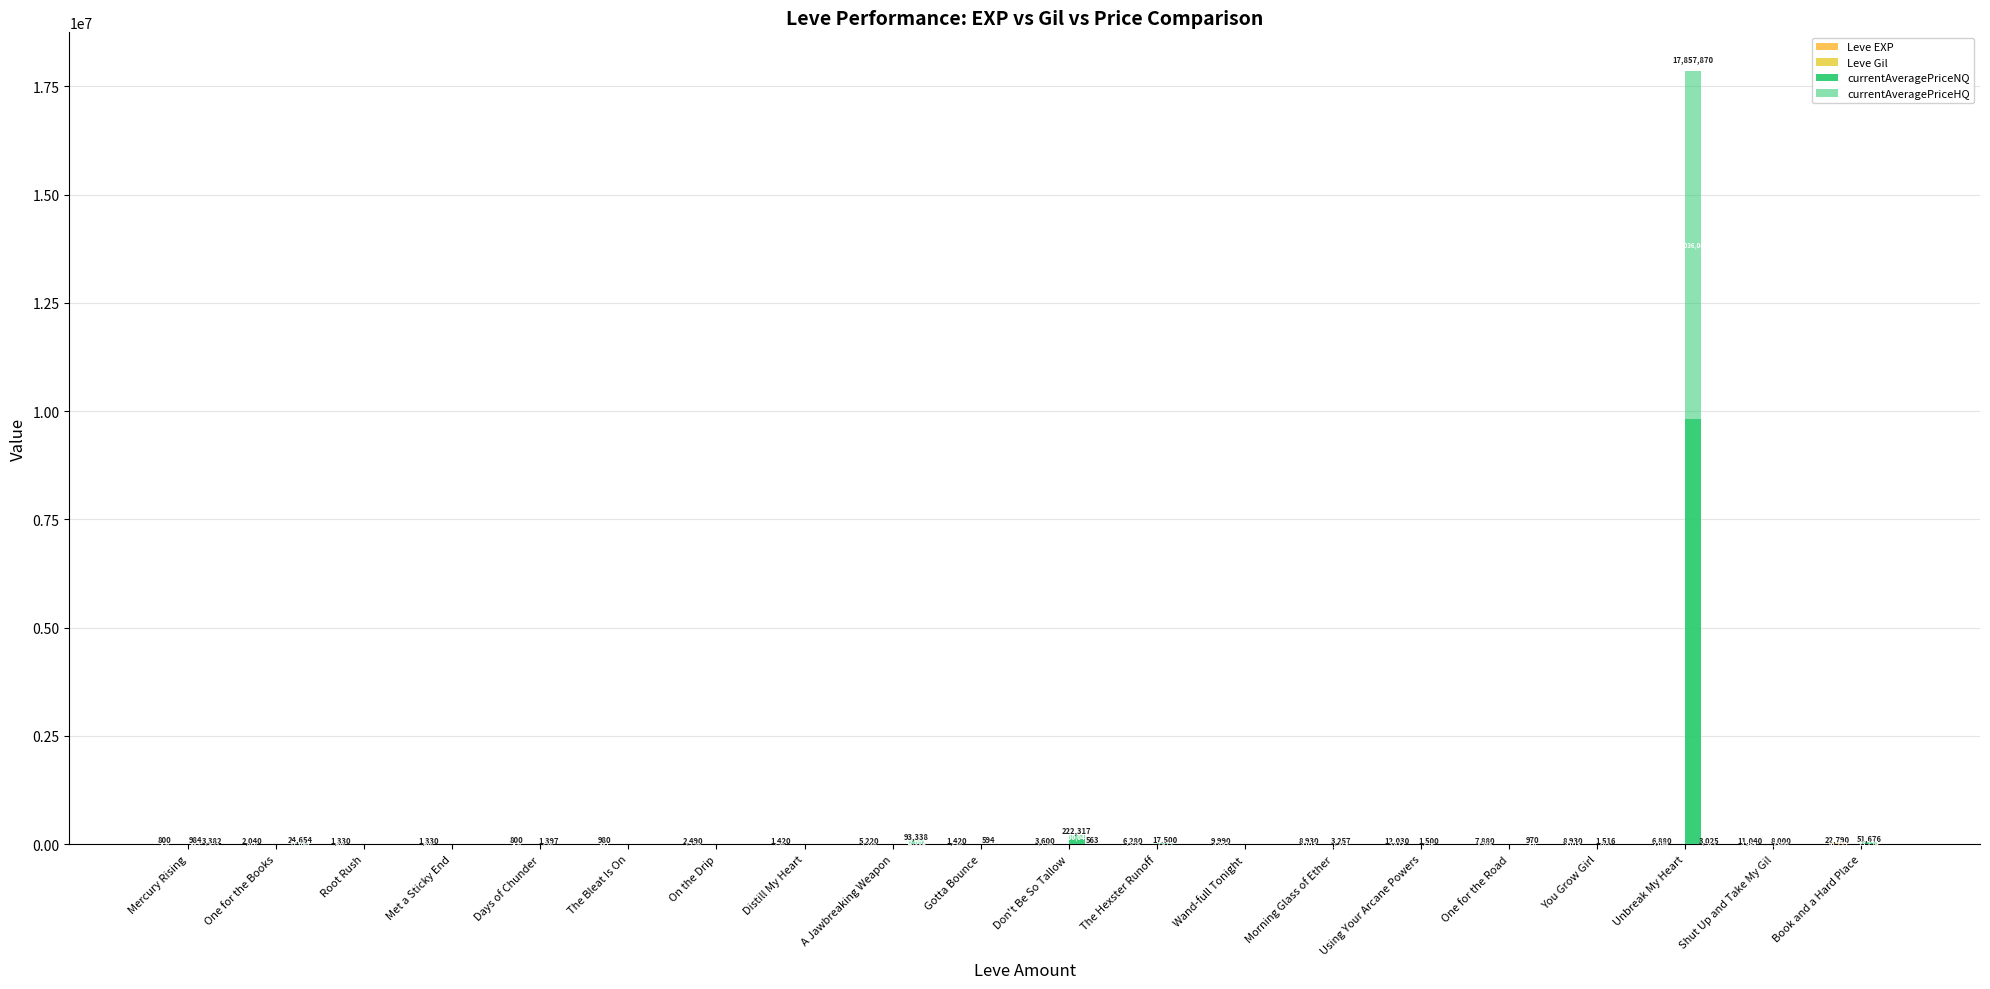

The value of Leve EXP at Root Rush is 731.5. True or false?

True